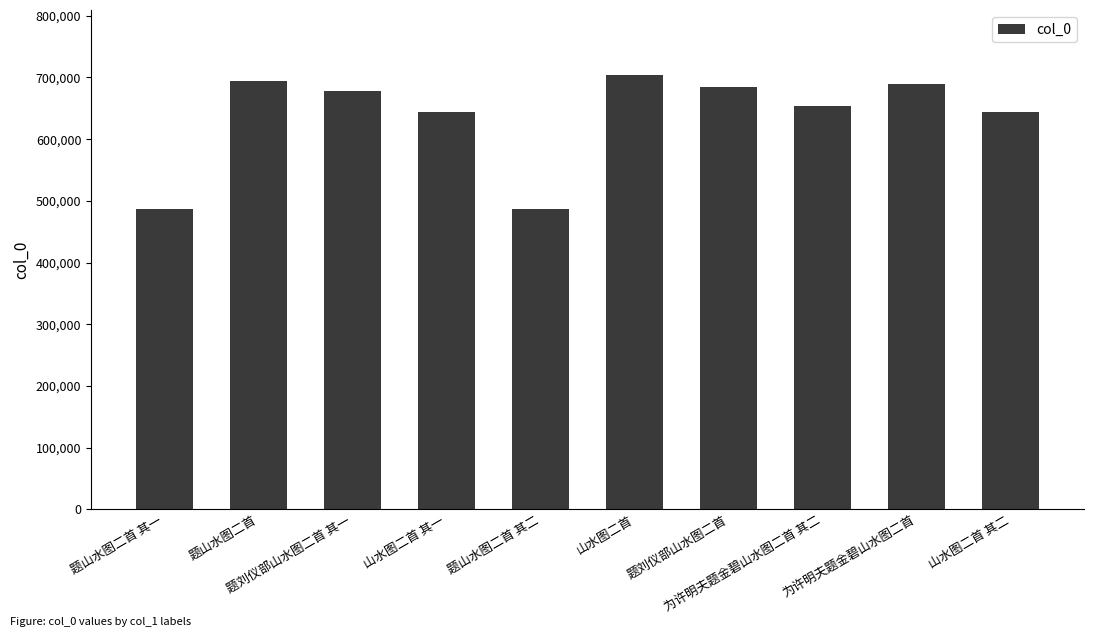

What is the sum of all values?

6368126